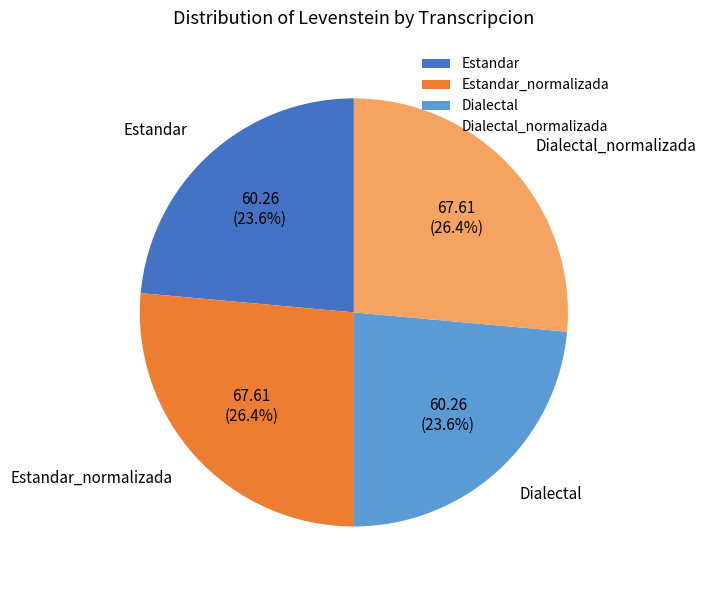

To the nearest percent, what is the difference between the largest and smallest slice percentages?

3%